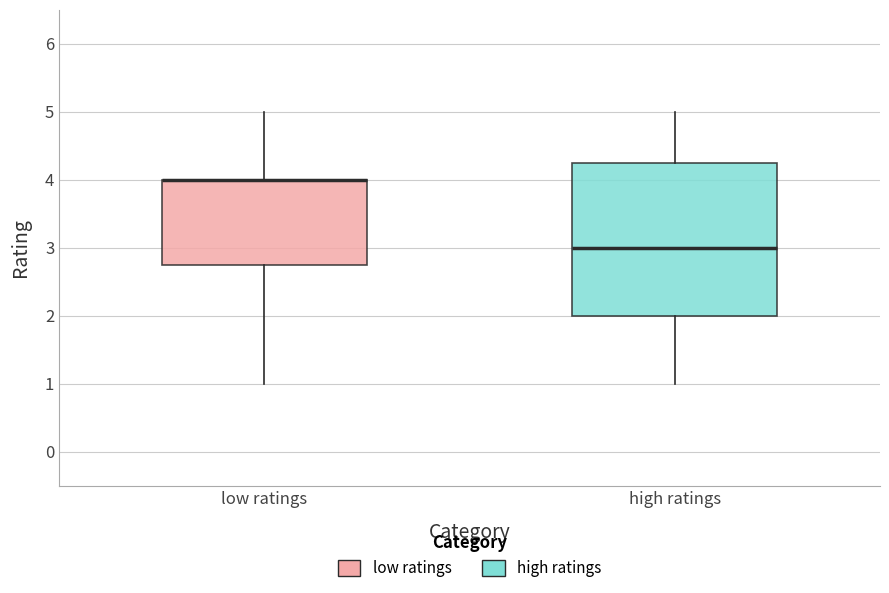

Reading left to right, read every box against the y-axis: the position of its median line, the range the box covers, and the ends of its whiskers. The values are not printed on the chart, so give them approximately, as read against the axis.

low ratings: median 4.0 (drawn on the box's upper edge), box 2.8 to 4.0, whiskers 1.0 to 5.0
high ratings: median 3.0, box 2.0 to 4.3, whiskers 1.0 to 5.0